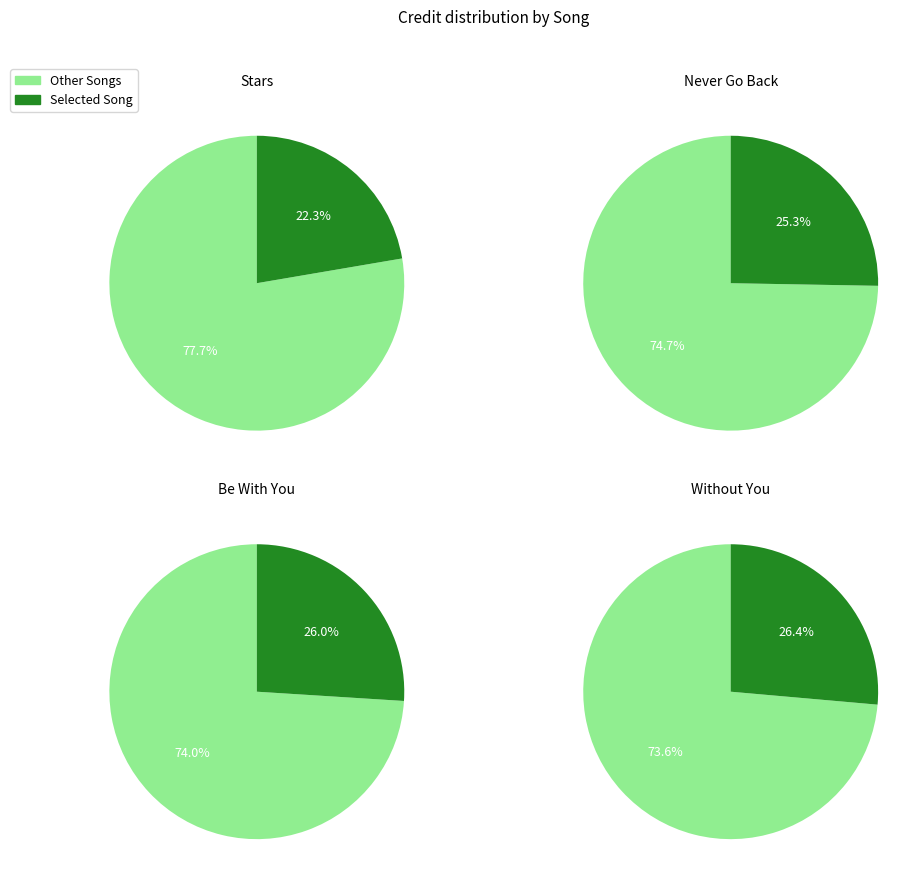

Does 2004891 account for over 50% of the chart?

No